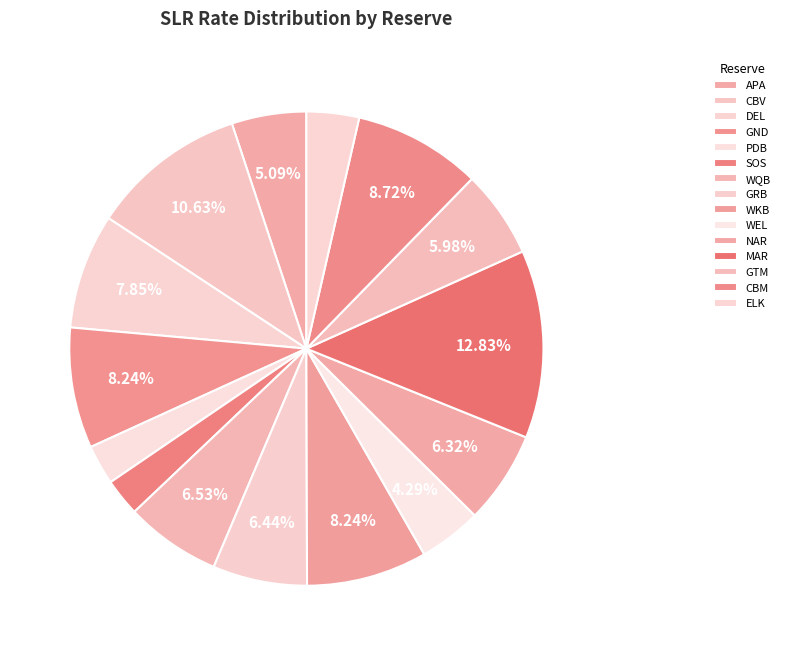

Between DEL and GND, which is larger?

GND